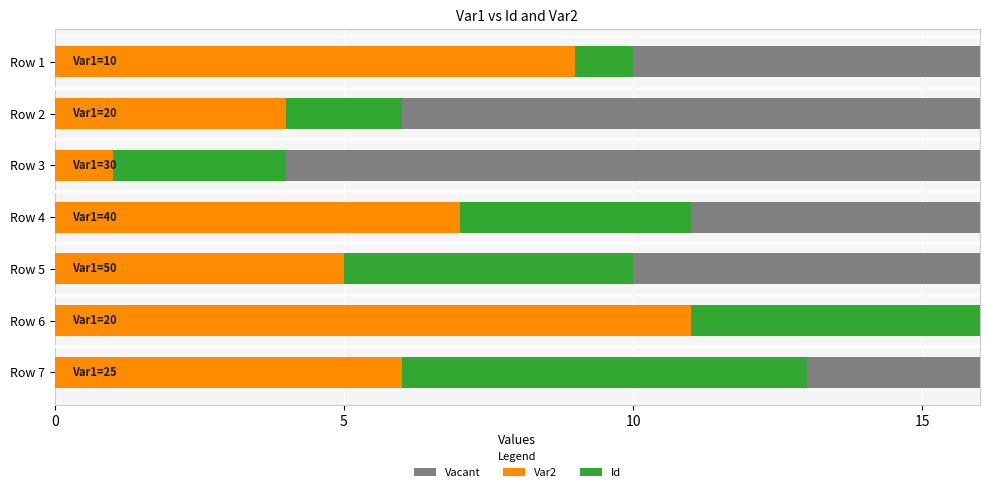

How many bars are there in each group?

3